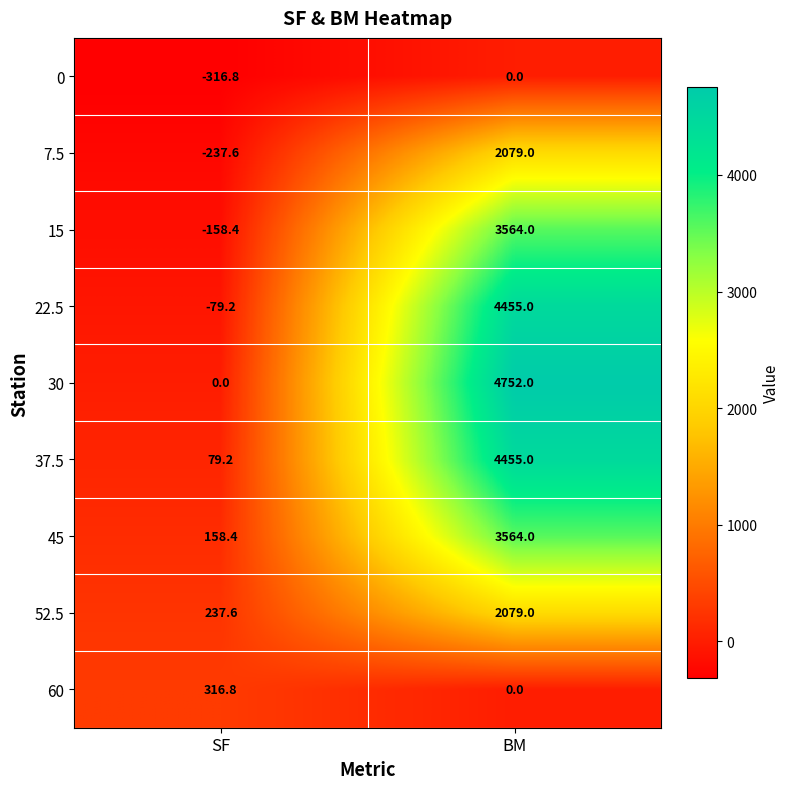

What is the sum of all 37.5 values?

4534.2